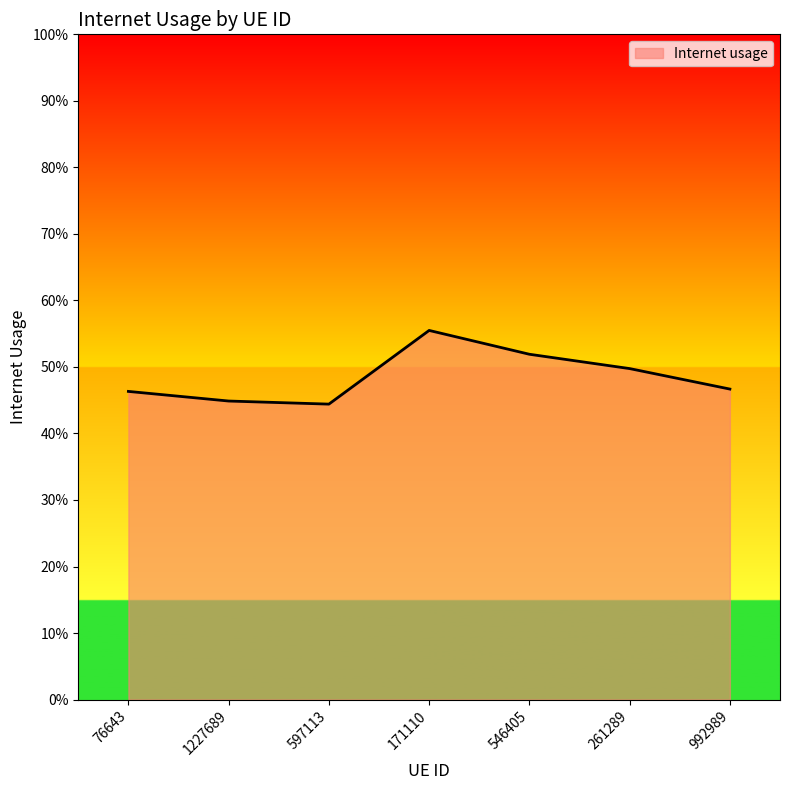

Does the chart have visible grid lines?

No